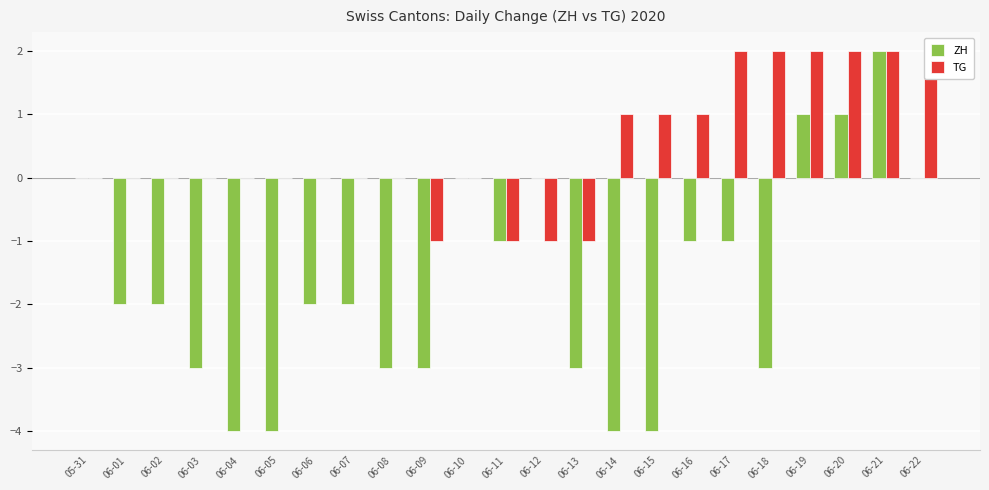

True or false: TG has a value of 2 at 05-31.

False